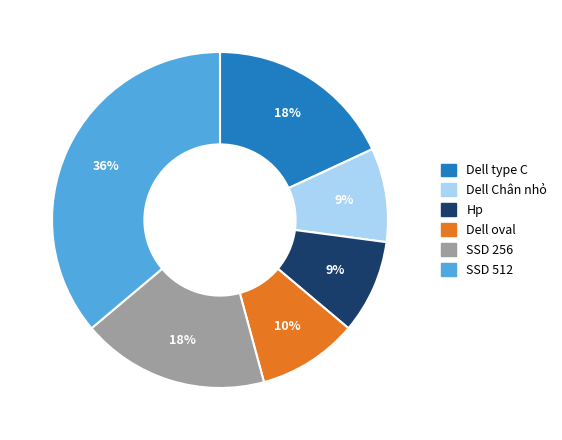

Is the sum of Hp and SSD 256 greater than half?

No